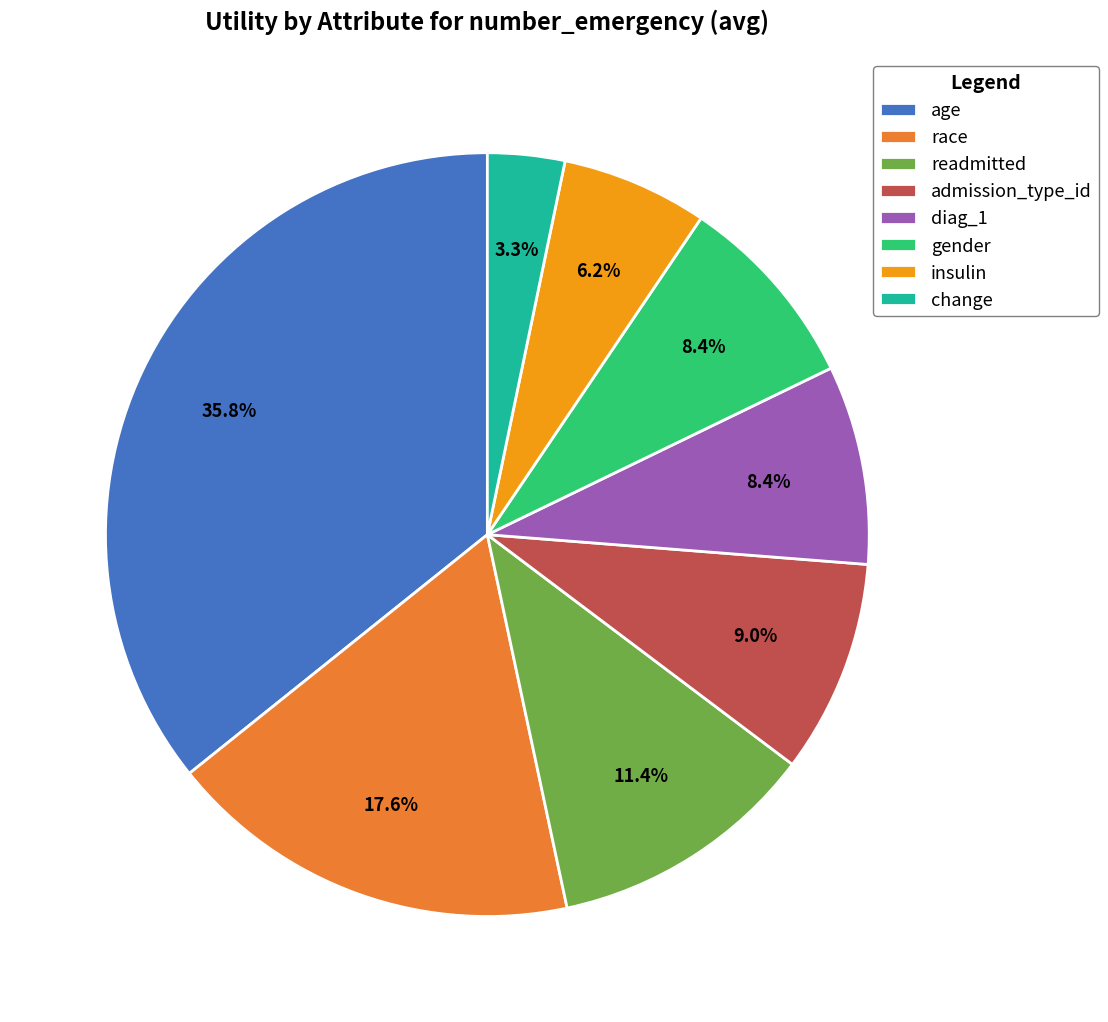

To the nearest percent, what percentage of the pie is diag_1?

8%